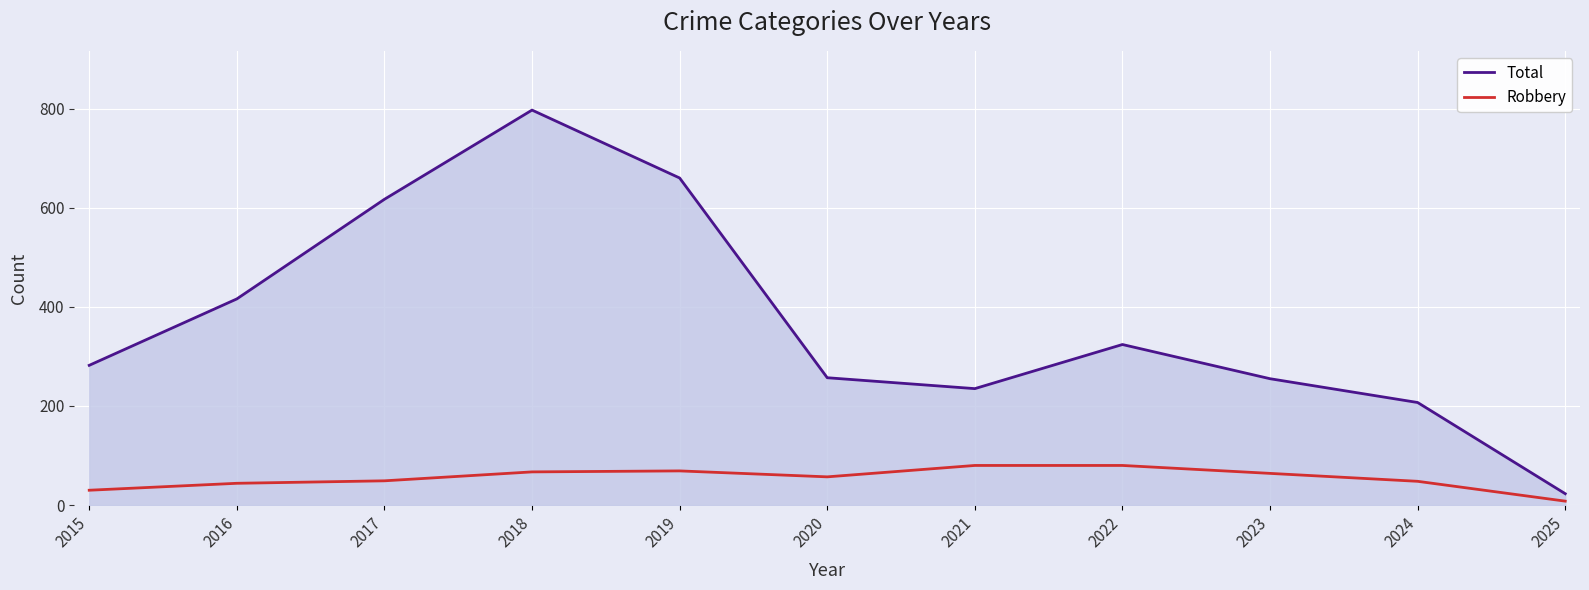

What is the lowest value of the Robbery series?

8